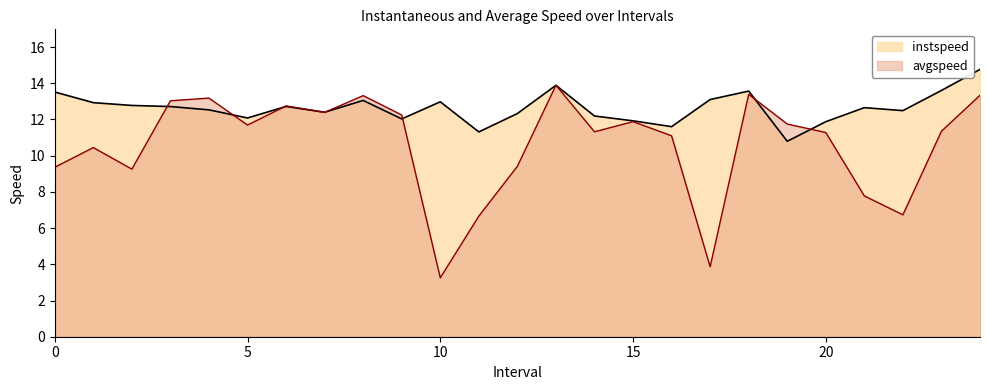

True or false: instspeed and avgspeed intersect in this chart.

True